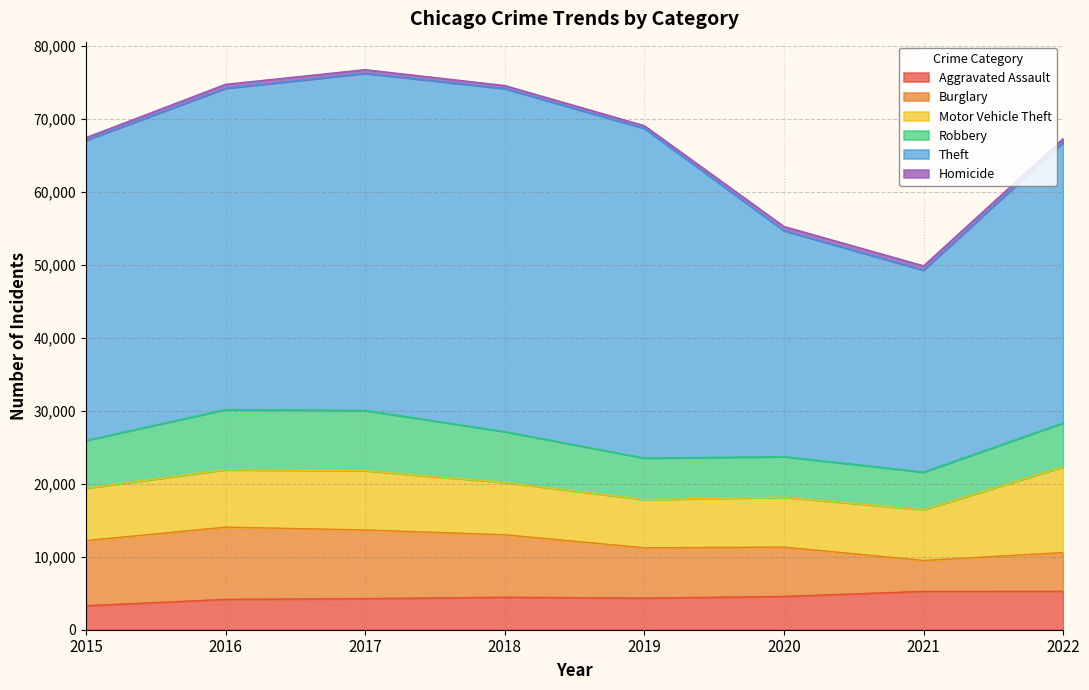

Is it true that Theft equals 46995 at 2018?

True